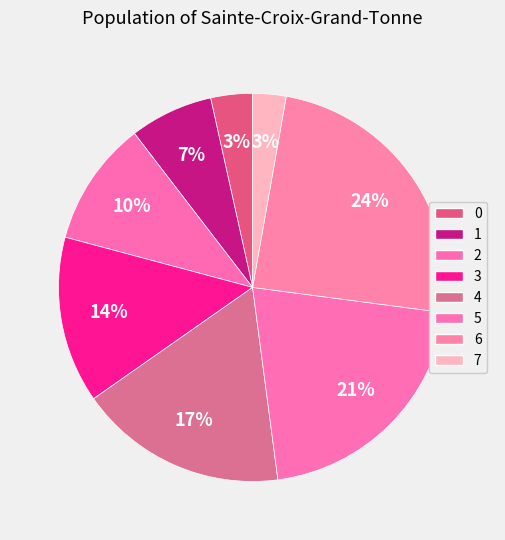

How many segments does this pie chart have?

8